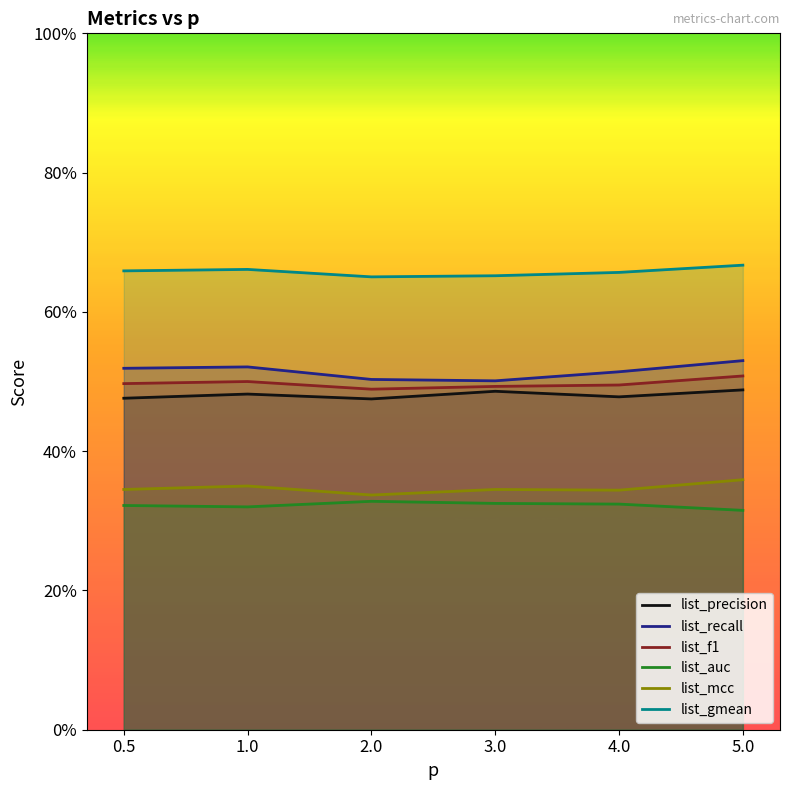

Rank the categories by list_mcc value from lowest to highest.

2.0, 4.0, 0.5, 3.0, 1.0, 5.0